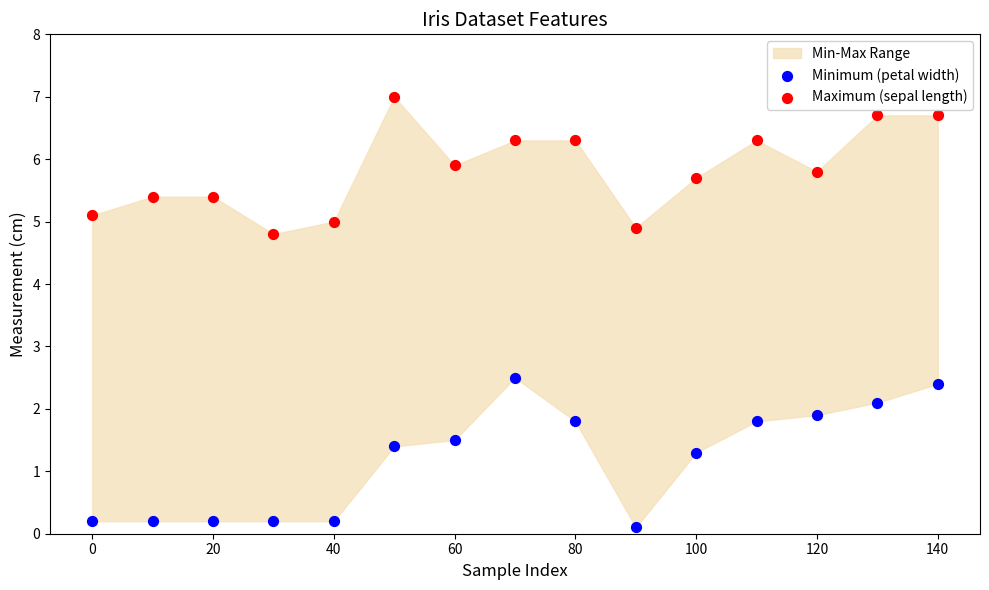

What is the X range (max minus min) for the scatter plot?

140.0